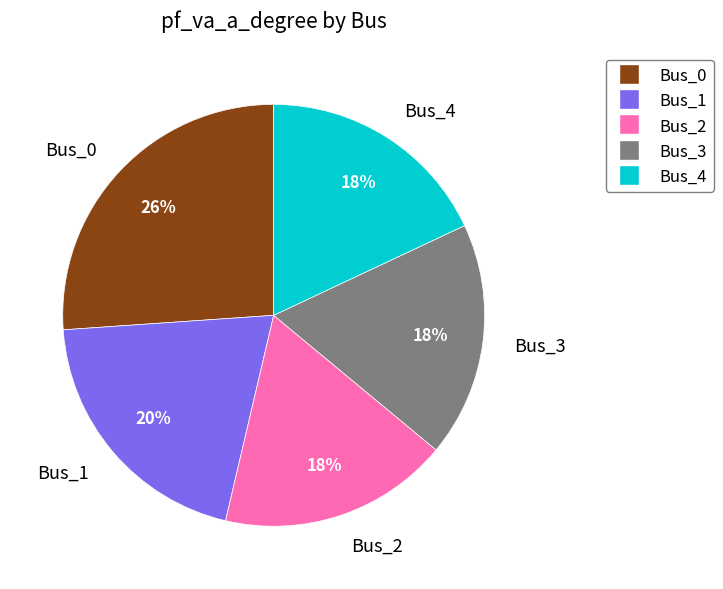

Combined, do Bus_3 and Bus_1 account for over 50%?

No